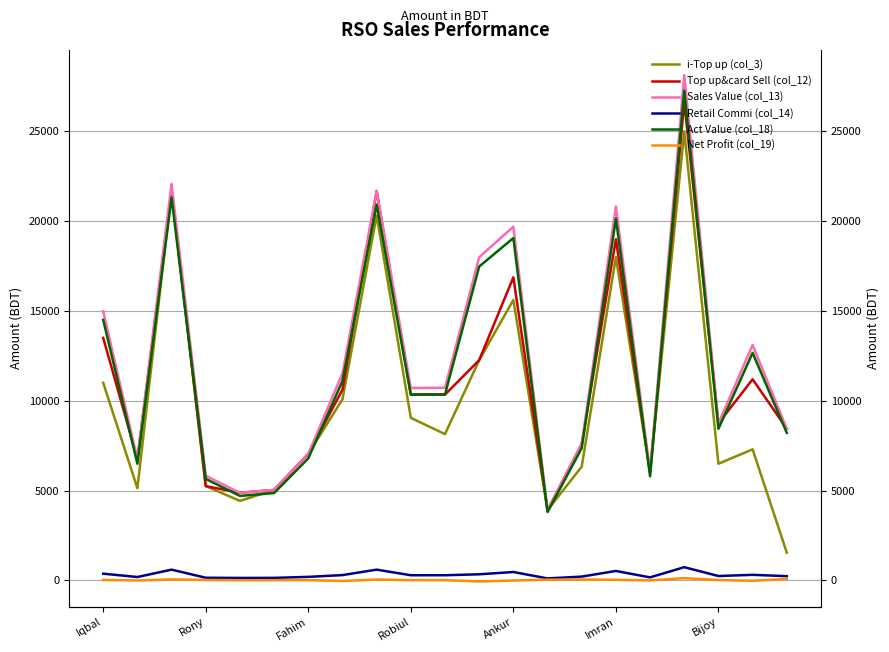

At 11, list the series in order from smallest to largest.

Net Profit (col_19), Retail Commi (col_14), i-Top up (col_3), Top up&card Sell (col_12), Act Value (col_18), Sales Value (col_13)